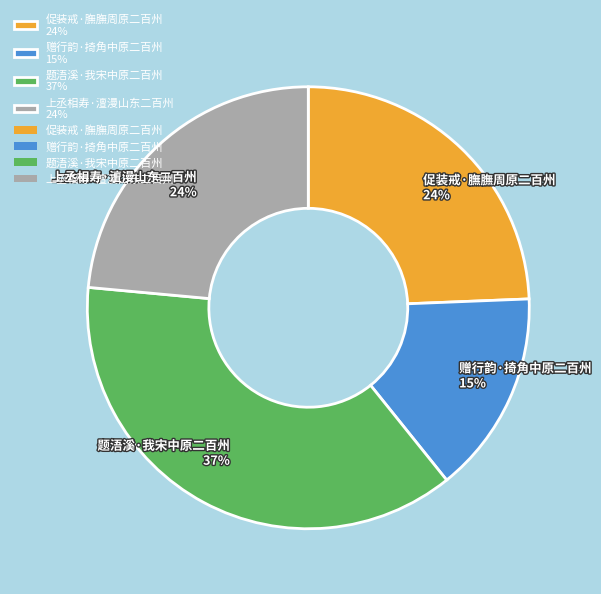

The 上丞相寿·澶漫山东二百州 slice represents 24% of the pie. True or false?

True